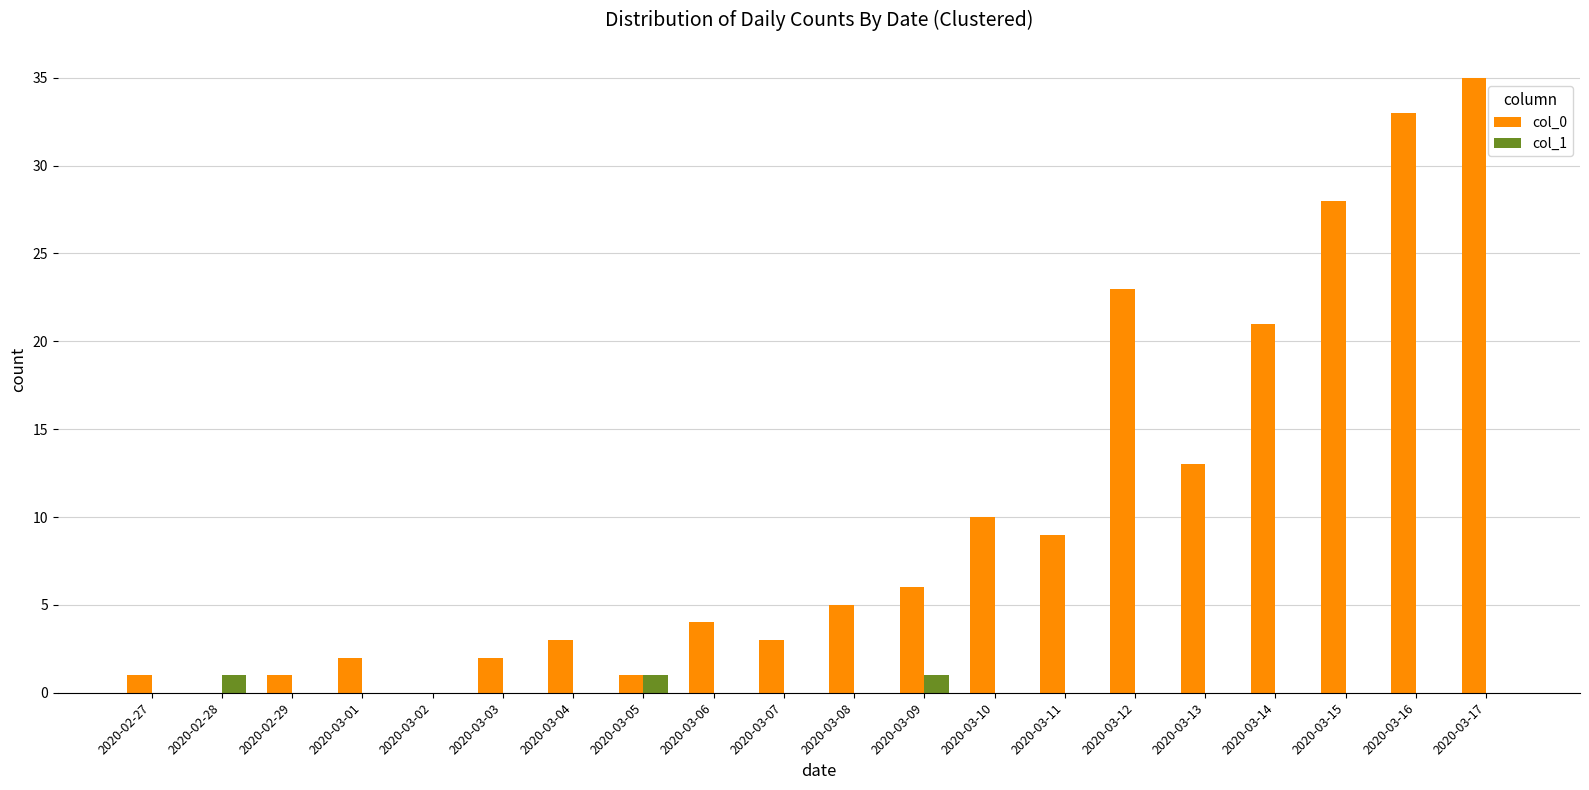

What are all the series names shown in the legend?

col_0, col_1